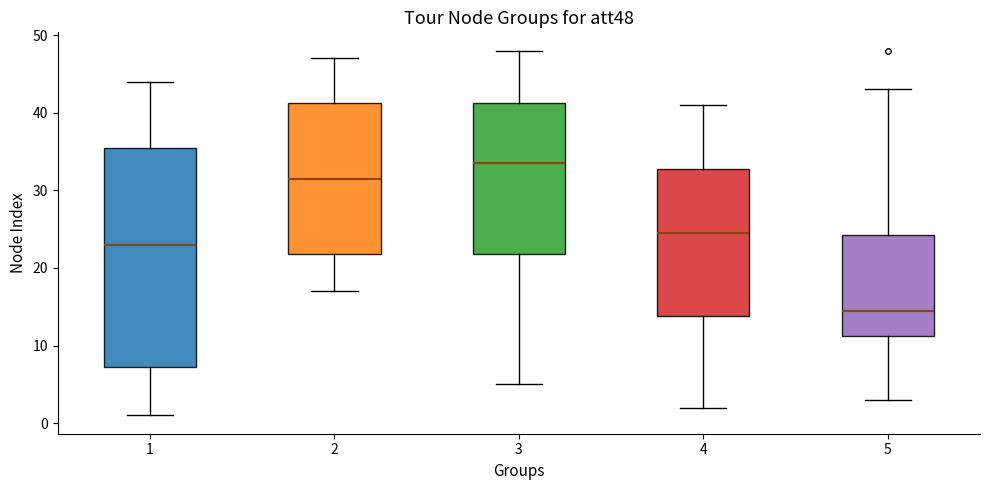

Which box has the highest median line?

3